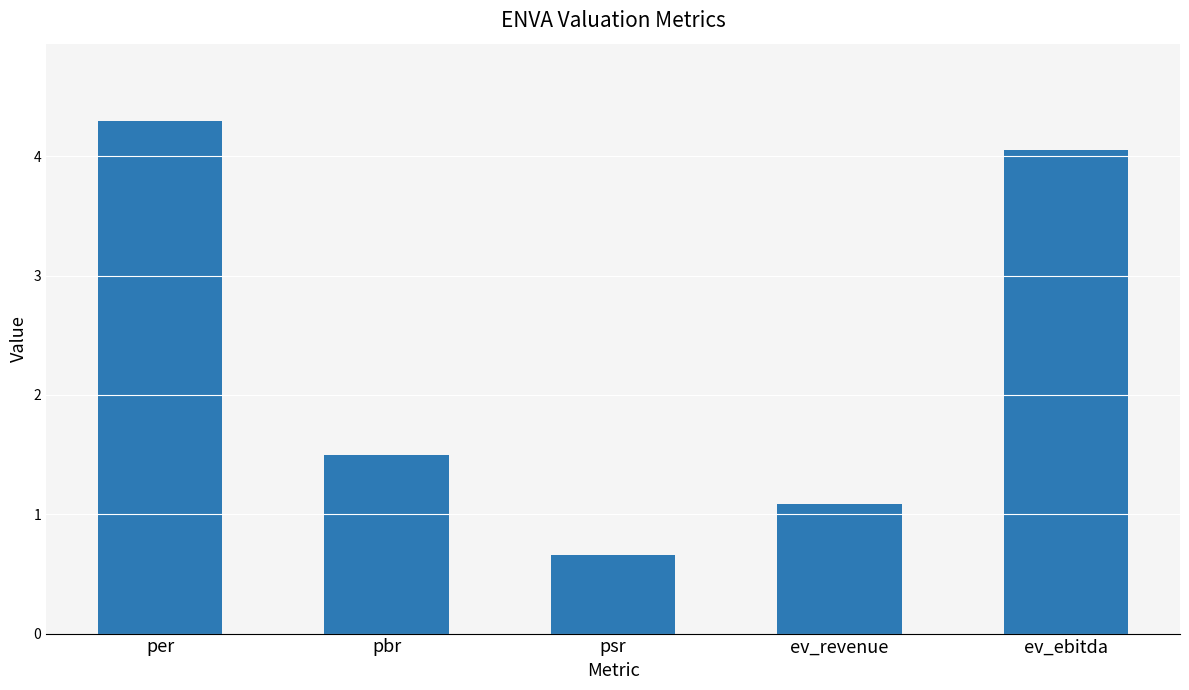

What is the change in value from per to pbr?

-2.8